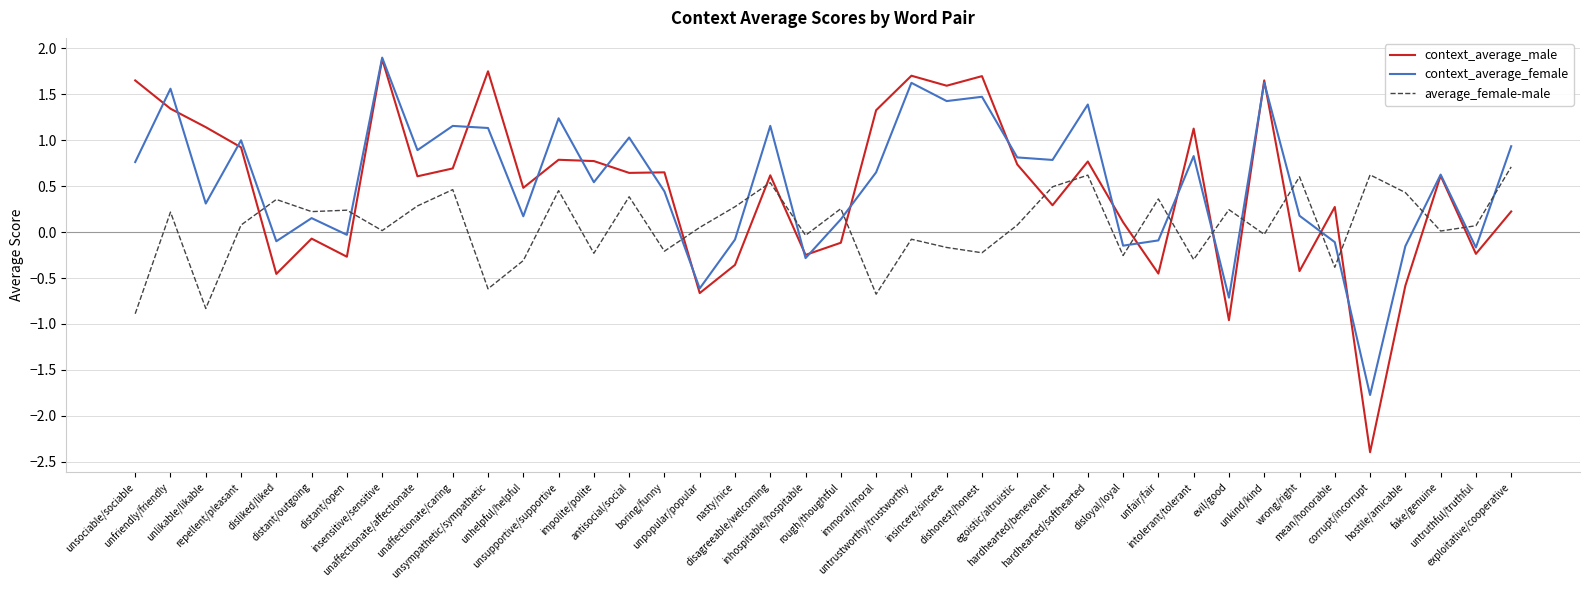

After their last crossing, which series has the higher values: average_female-male or context_average_male?

average_female-male